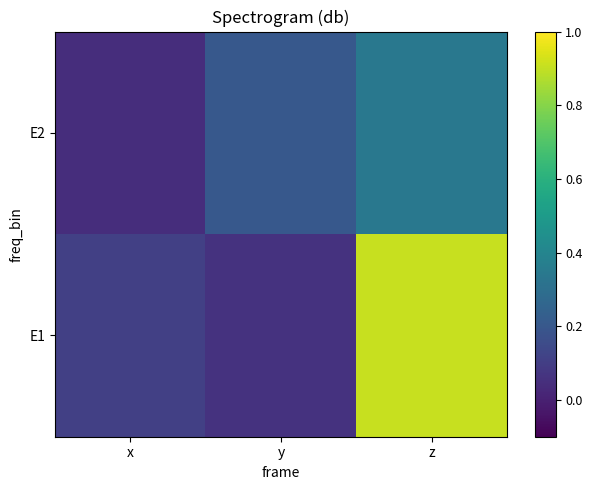

At which category is the sum across all series the highest?

z